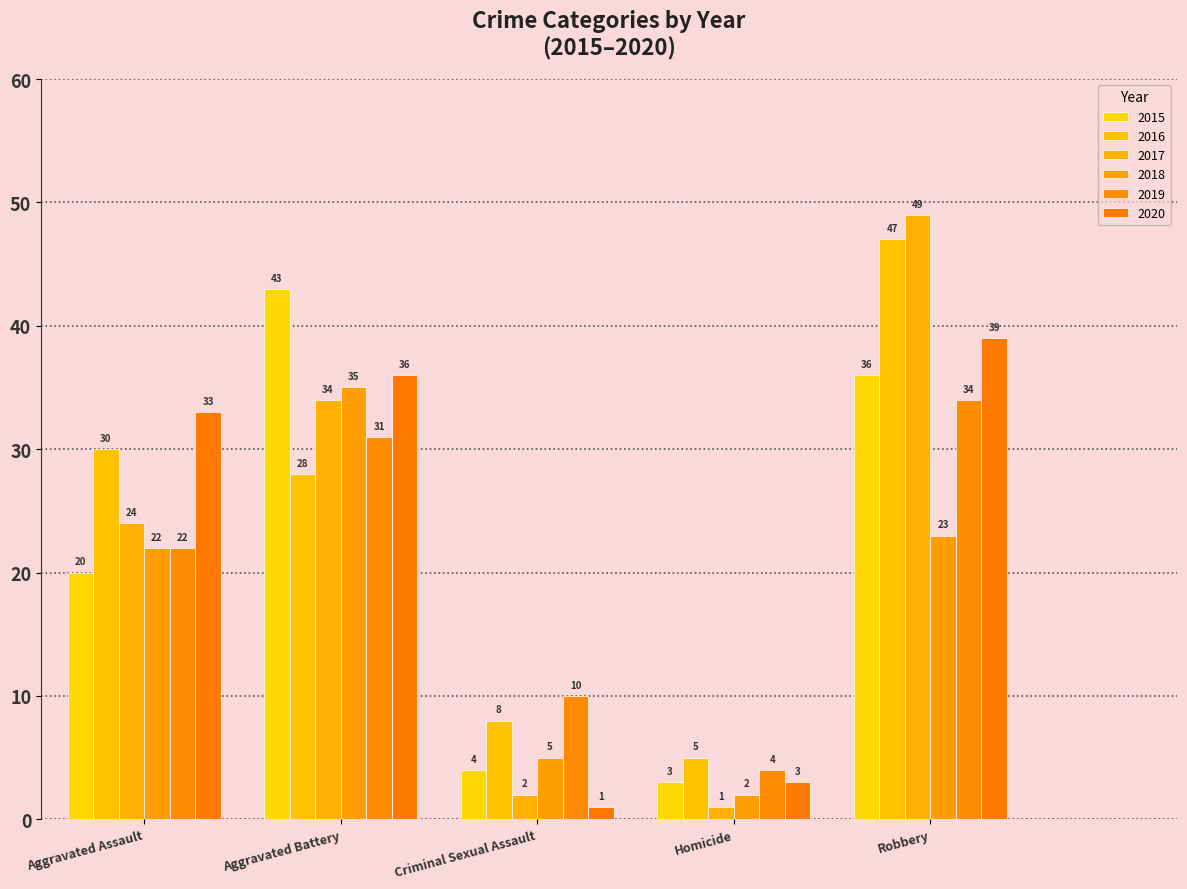

What is the difference between the maximum and second lowest values in the 2015 series?

39